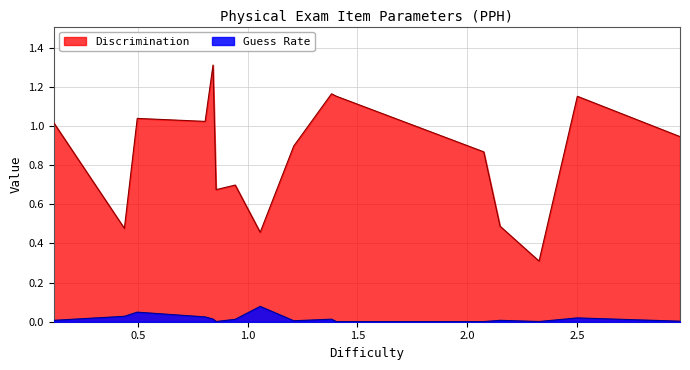

Which series has the largest range (max minus min)?

Discrimination